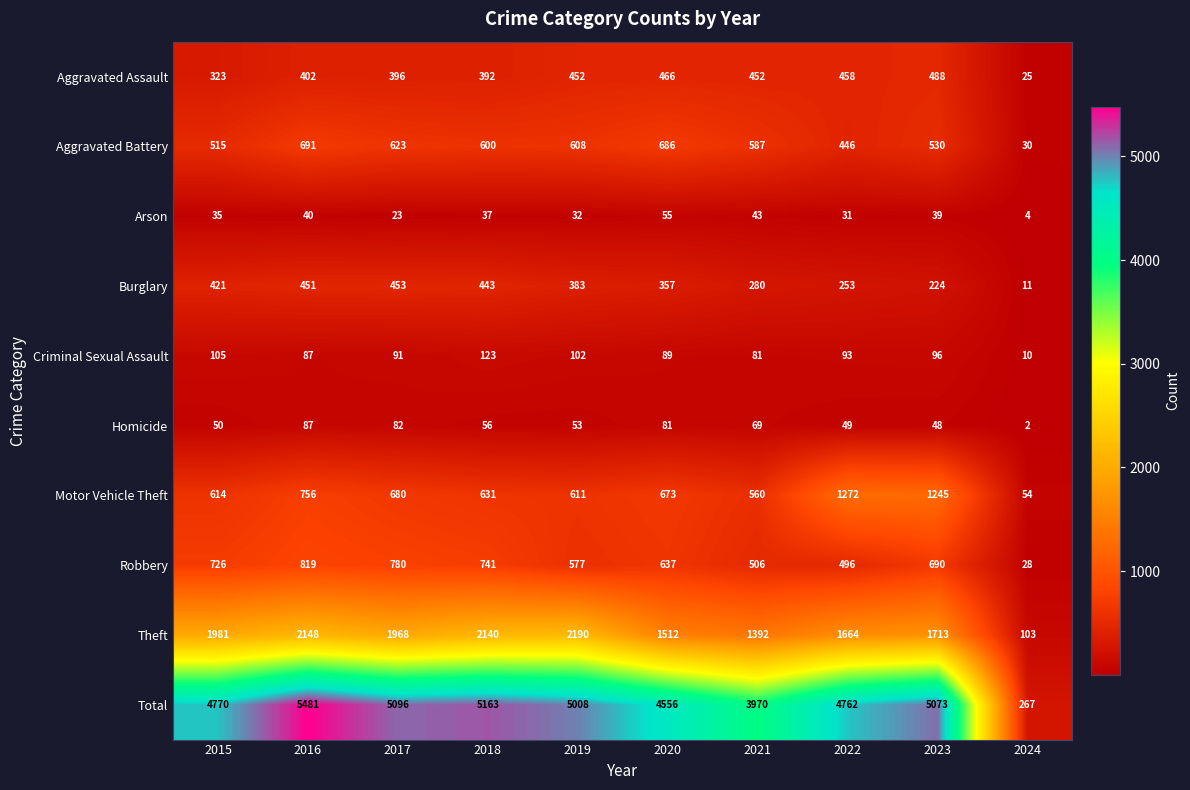

Is it true that Theft equals 1968 at 2017?

True